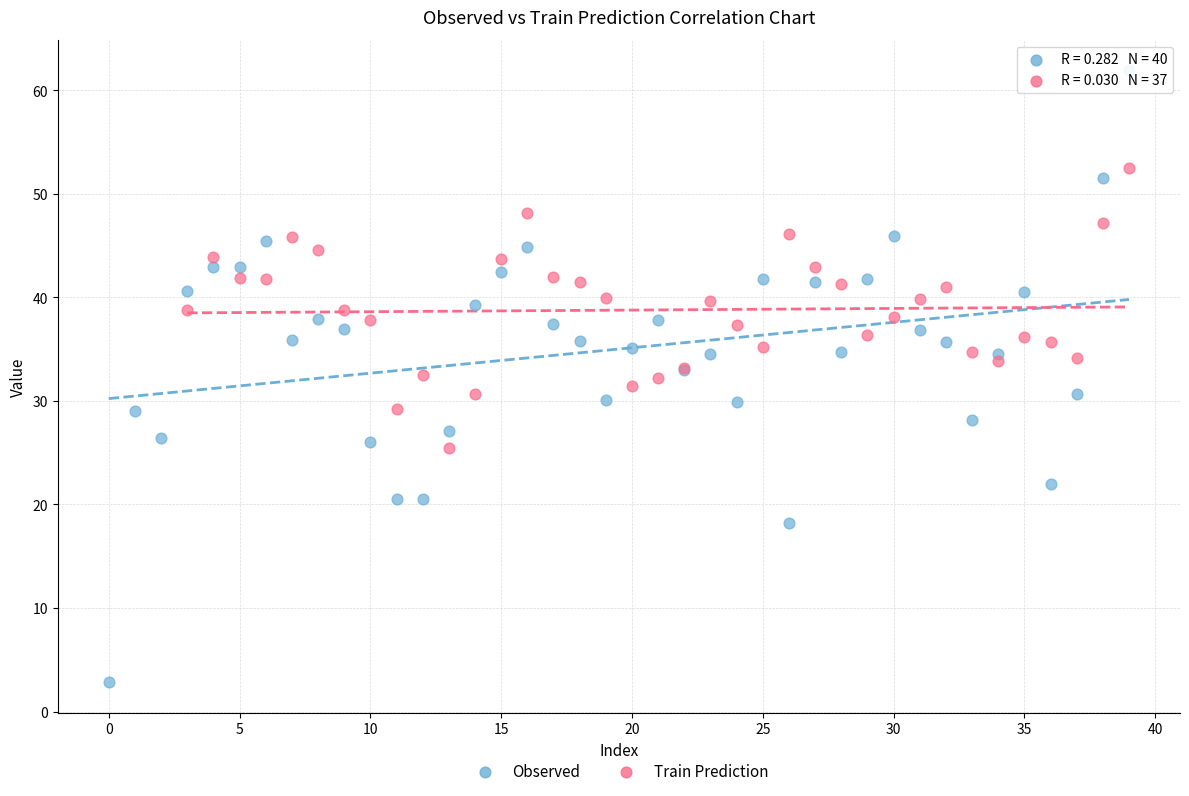

Which series reaches the maximum Y coordinate?

Observed